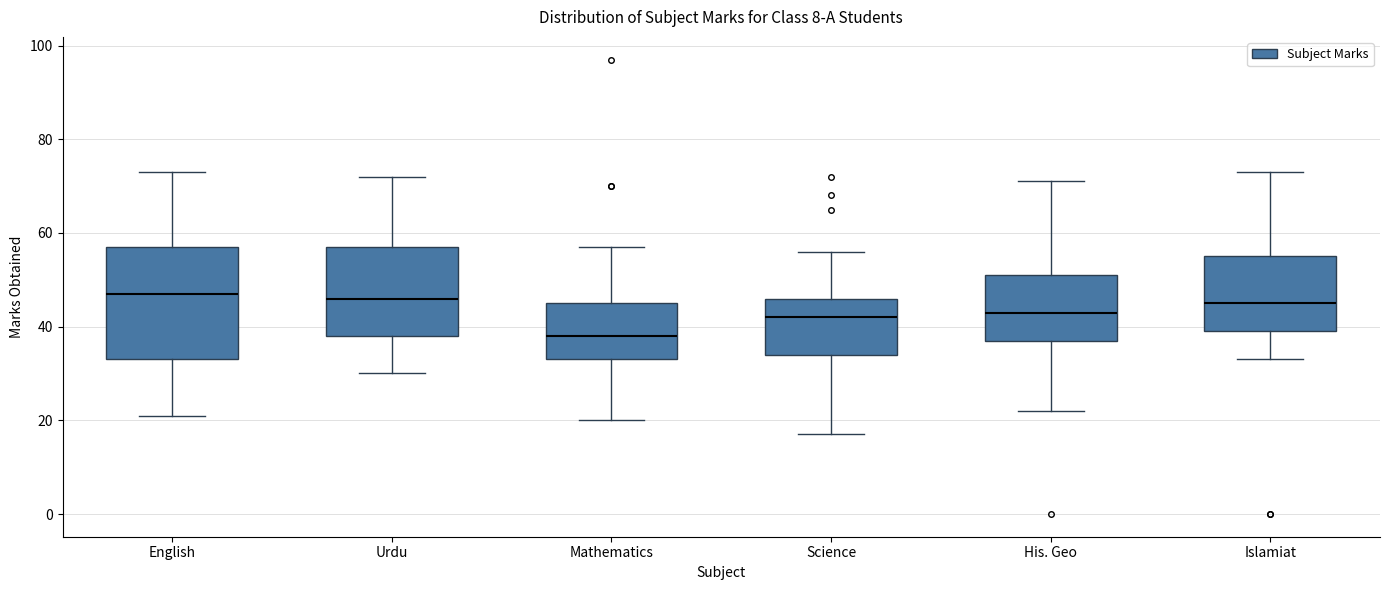

Reading left to right, read every box against the y-axis: the position of its median line, the range the box covers, and the ends of its whiskers. The values are not printed on the chart, so give them approximately, as read against the axis.

English: median 48, box 34 to 58, whiskers 22 to 74
Urdu: median 46, box 38 to 58, whiskers 30 to 72
Mathematics: median 38, box 34 to 46, whiskers 20 to 58
Science: median 42, box 34 to 46, whiskers 18 to 56
His. Geo: median 44, box 38 to 52, whiskers 22 to 72
Islamiat: median 46, box 40 to 56, whiskers 34 to 74